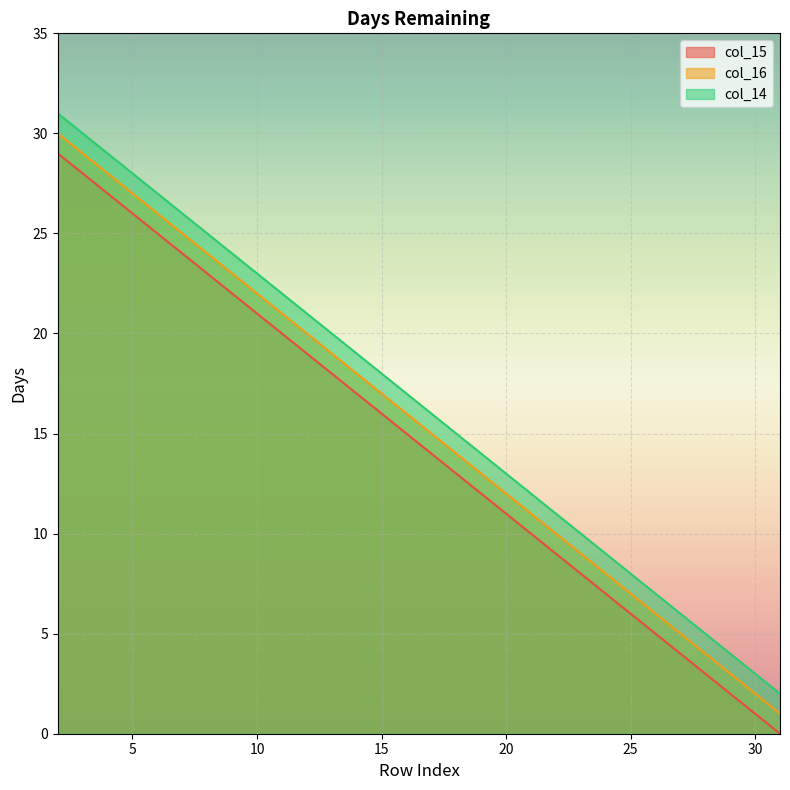

Which series changed the most between 15 and 19?

col_15